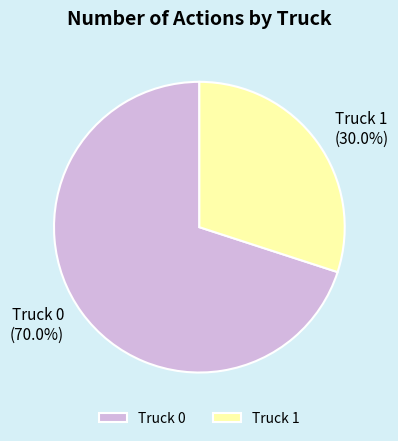

How many segments does this pie chart have?

2